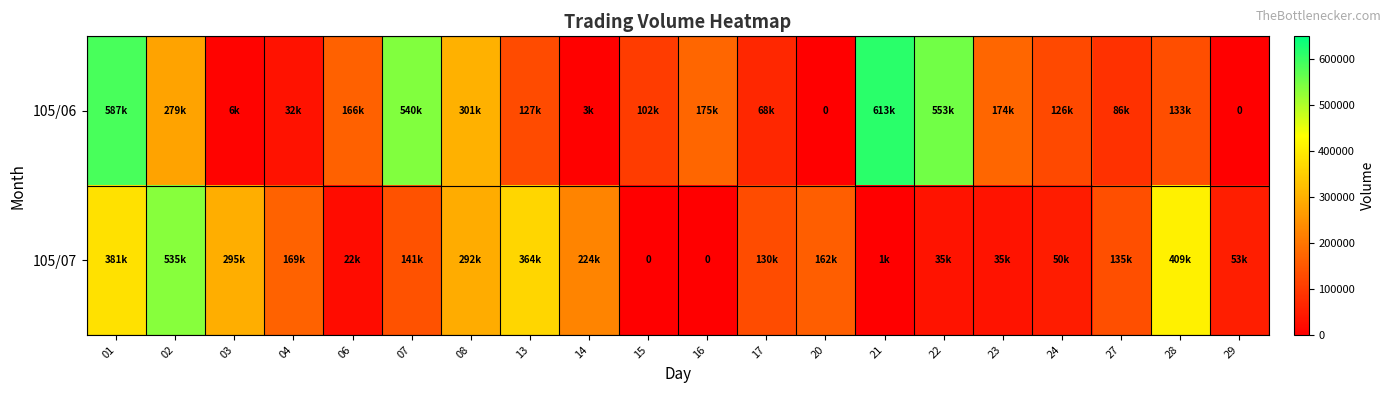

What is the total value across all series at 27?

221000